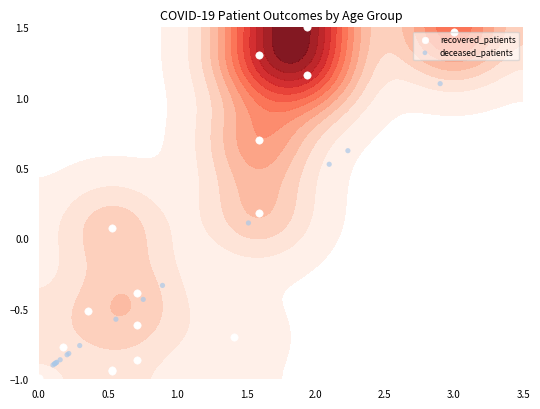

What is the difference between the maximum and second lowest values in the recovered_patients series?

2.4